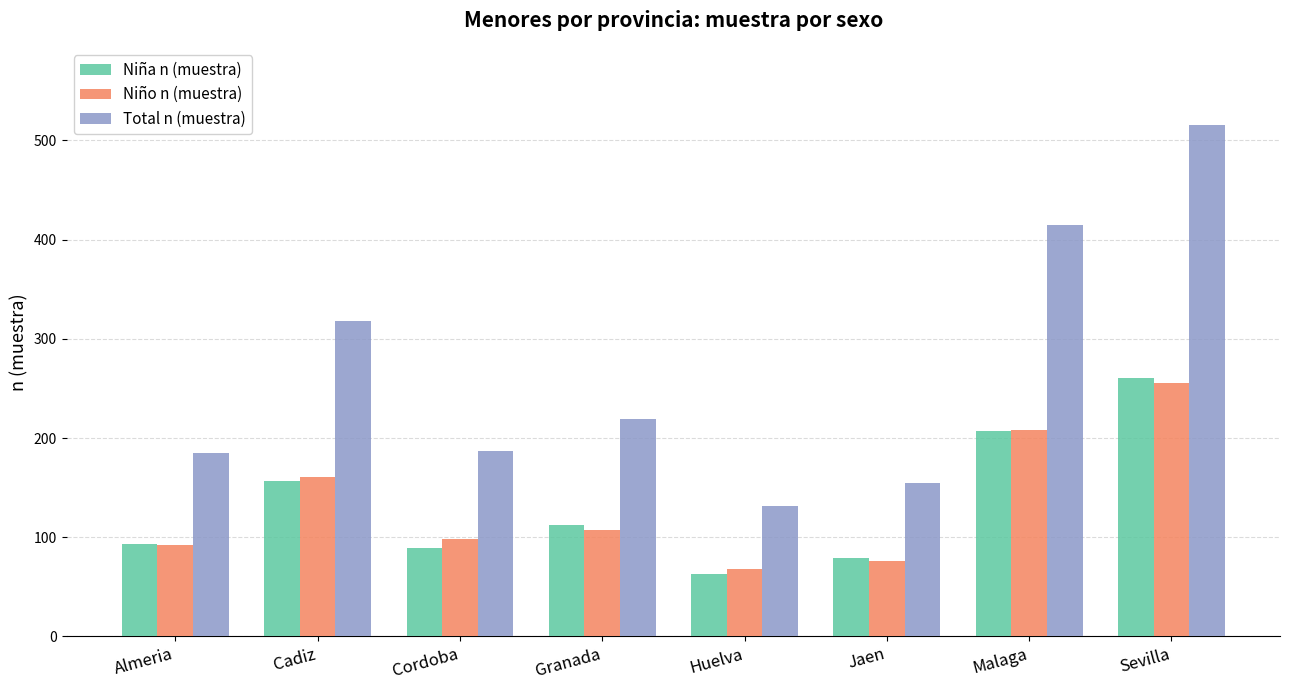

How many bars are there in each group?

3